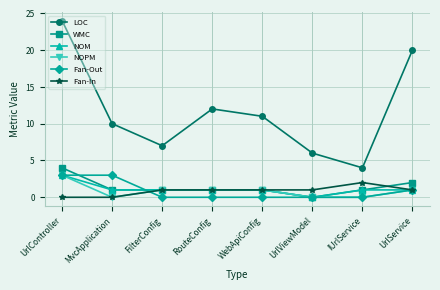

What position from the right is UrlController?

8